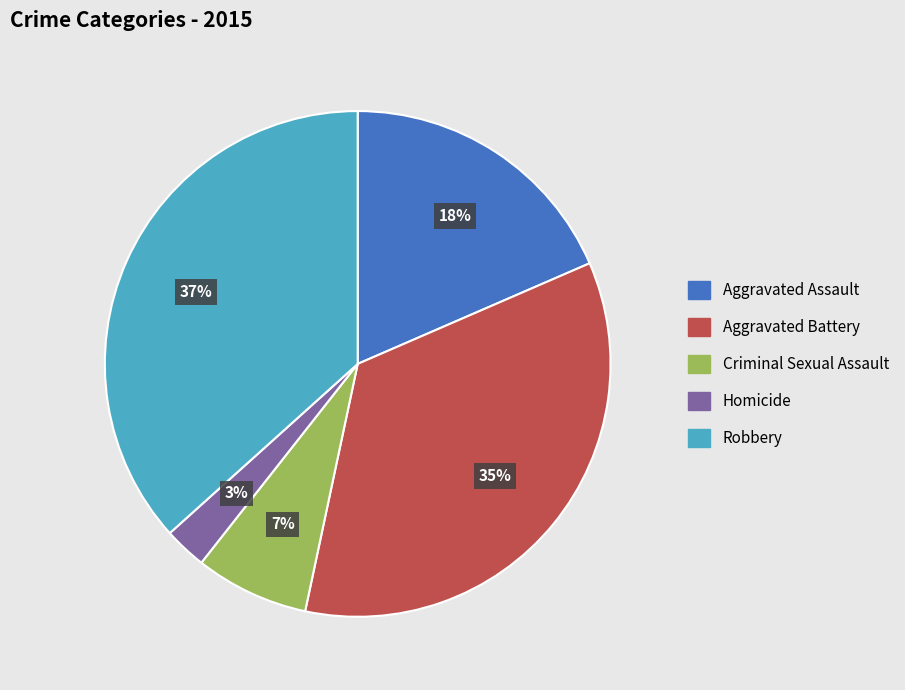

Is it true that Aggravated Assault is 33% of the pie?

False